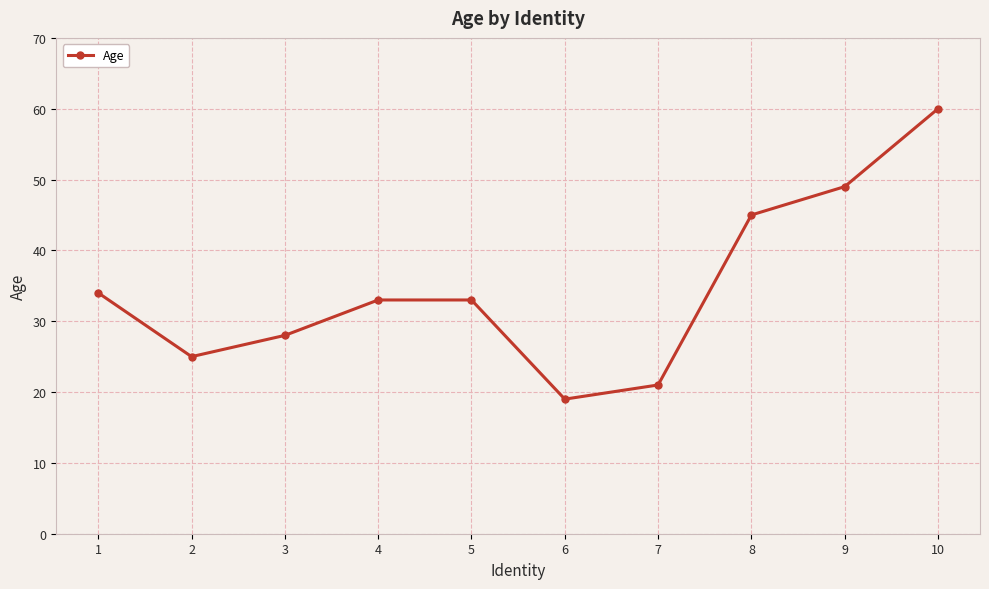

The chart shows a value of 49 at 9. True or false?

True